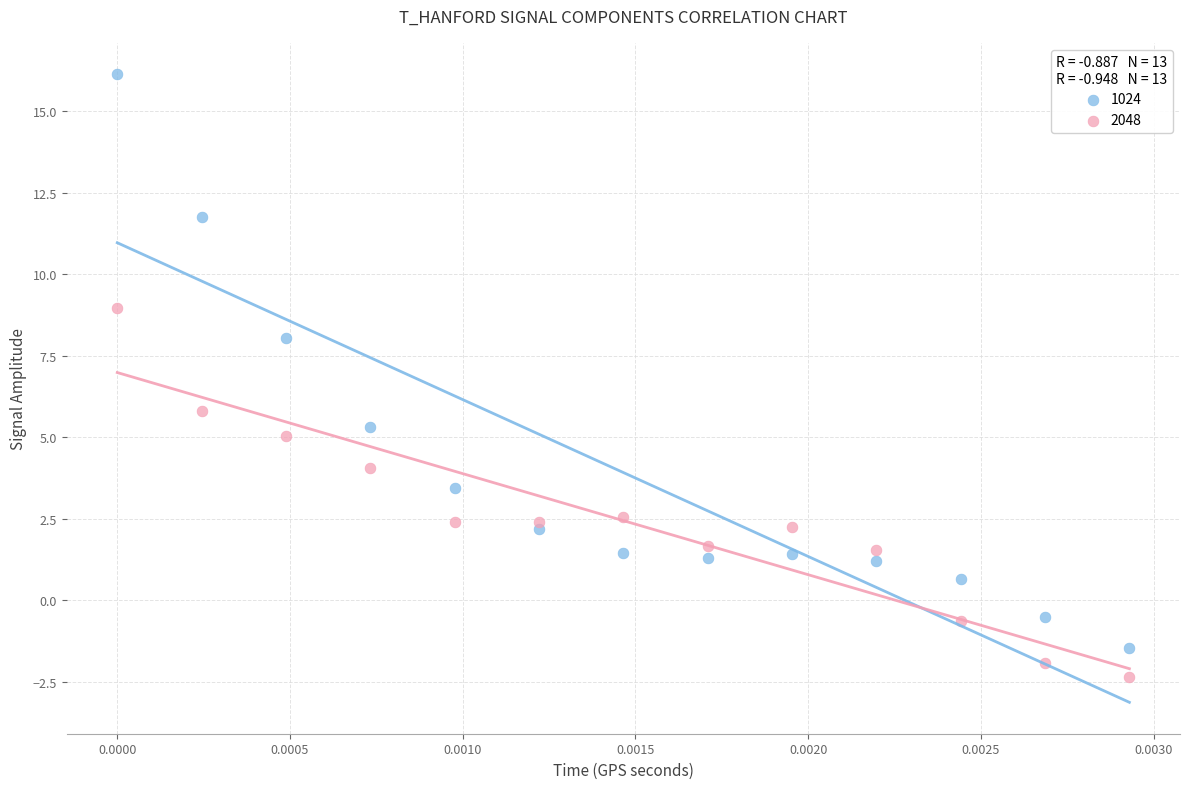

Which series contains the highest Y value?

1024